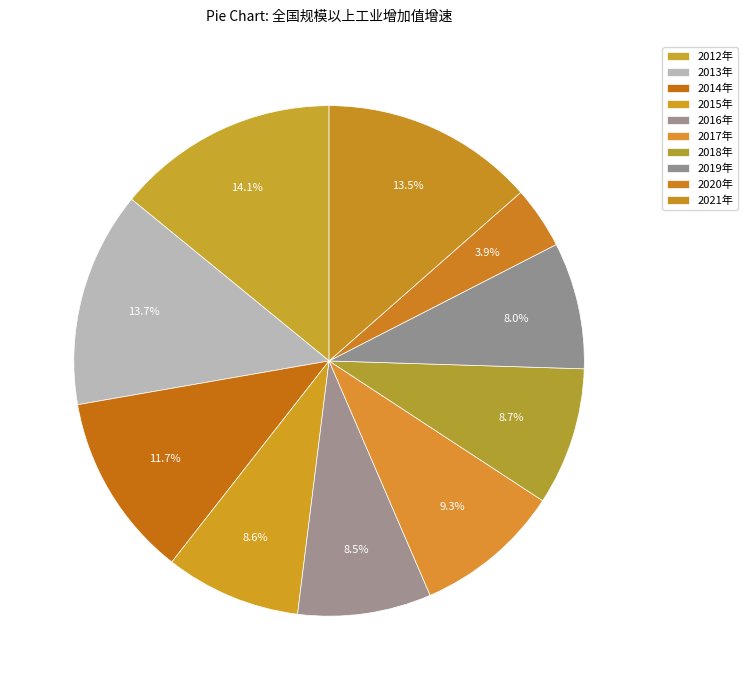

Is 2018年 the majority of the pie?

No